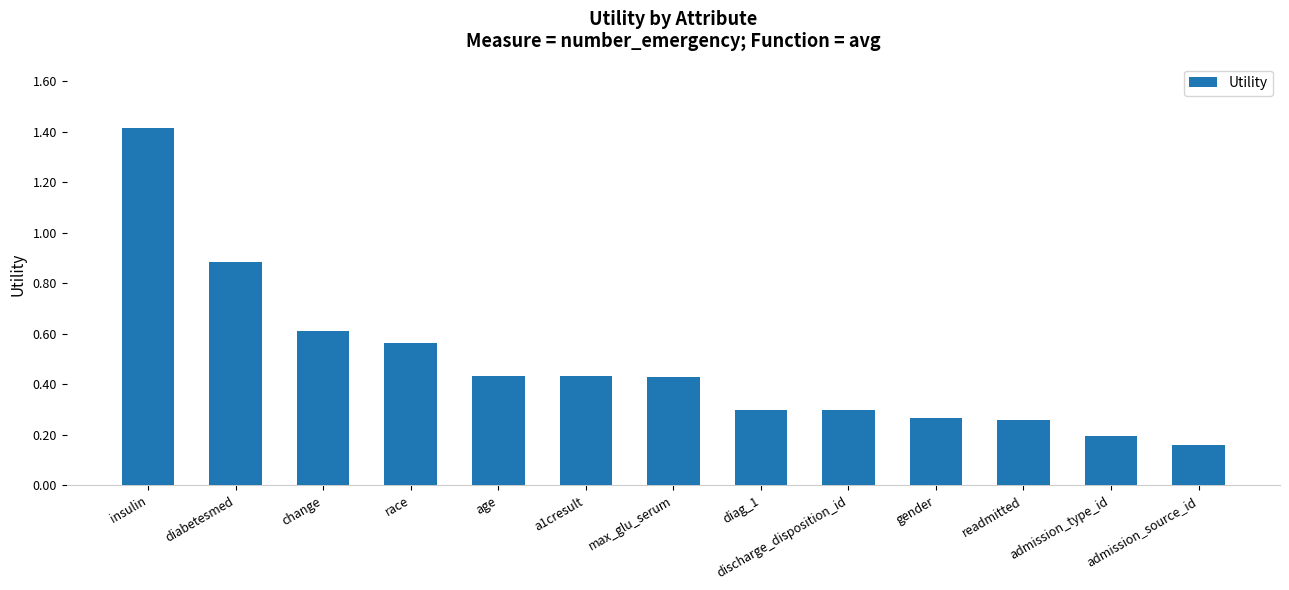

The chart shows a value of 0.1 at admission_source_id. True or false?

False